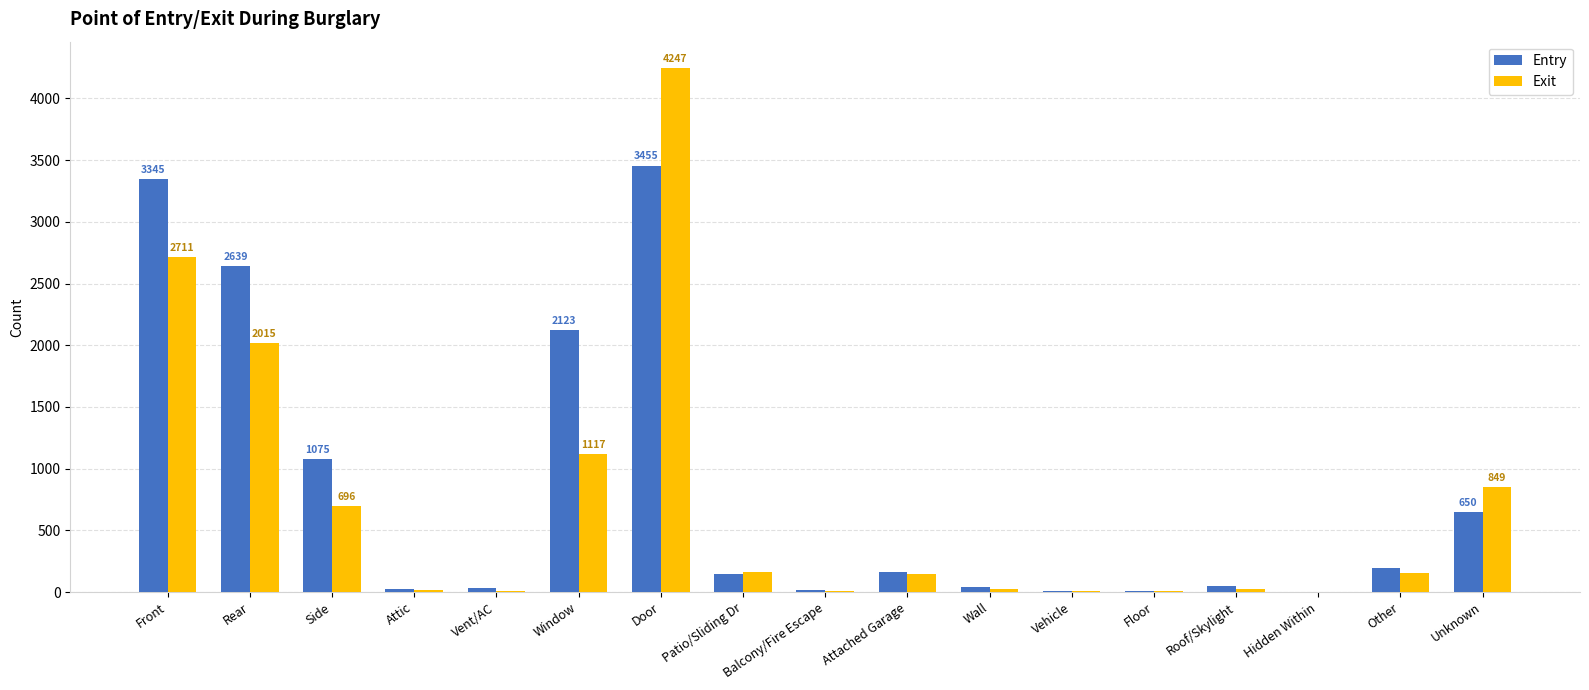

At which category is the sum across all series the highest?

Door